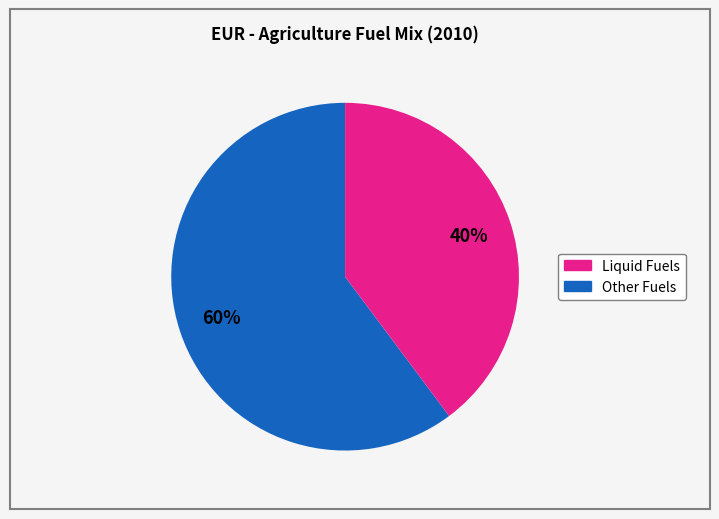

To the nearest percent, what is the average slice percentage?

50%